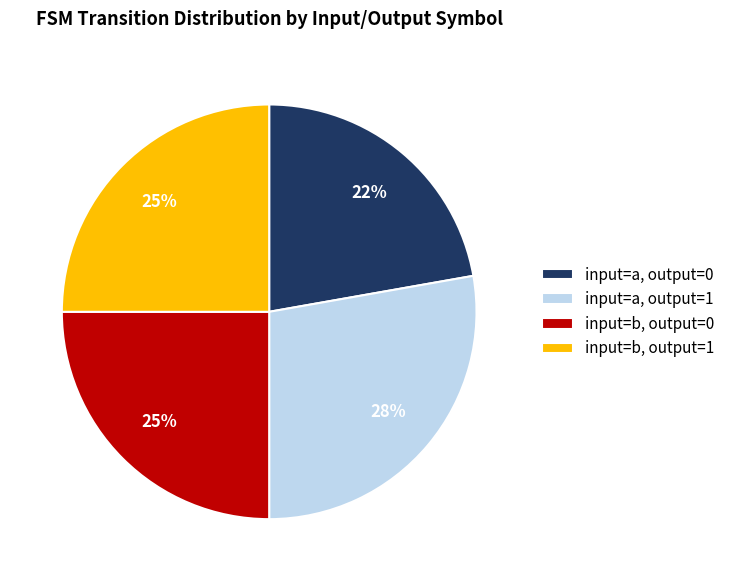

Is there a majority slice in this chart?

No